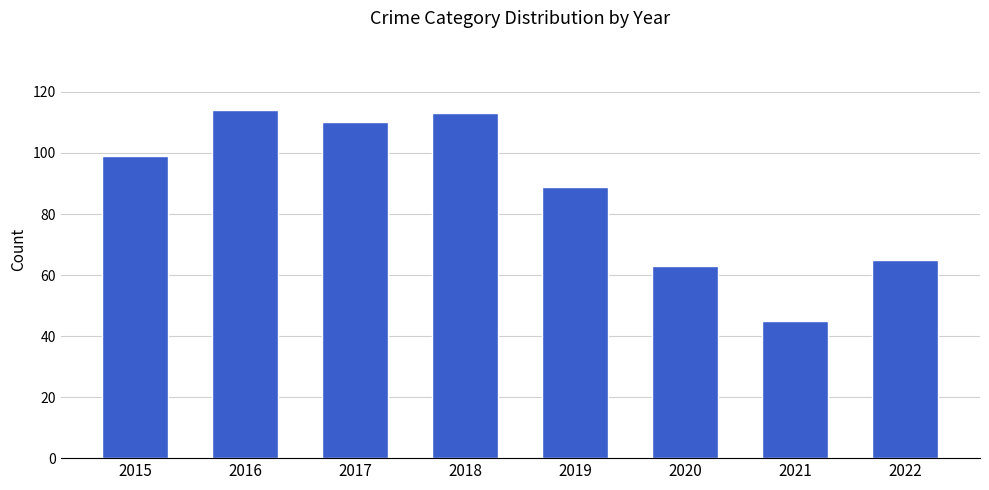

Reading left to right, transcribe all the data shown in this chart.

99	114	110	113	89	63	45	65